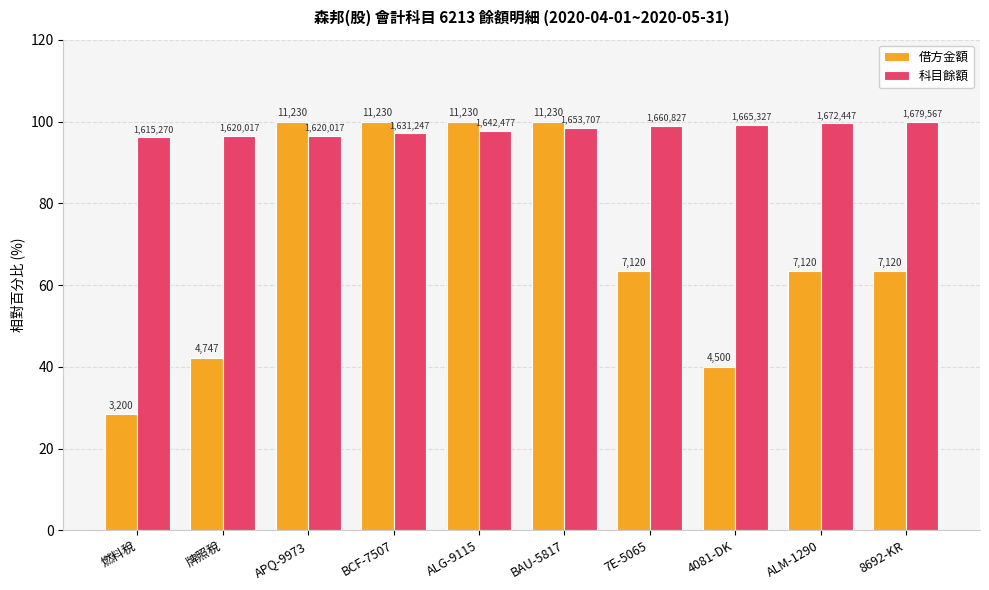

What is the difference between the second highest and second lowest values in the 科目餘額 series?

3.1